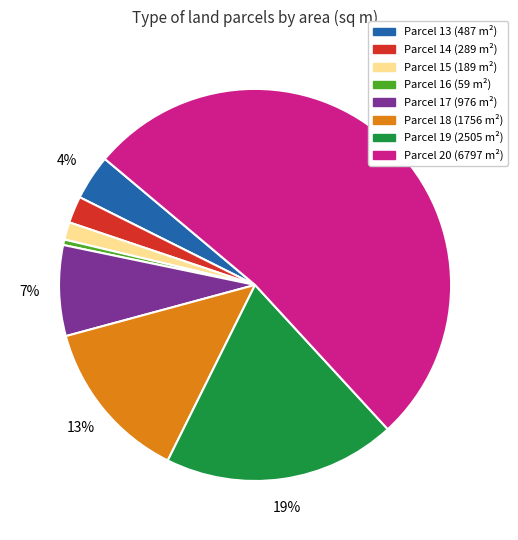

How many slices are in this pie chart?

8